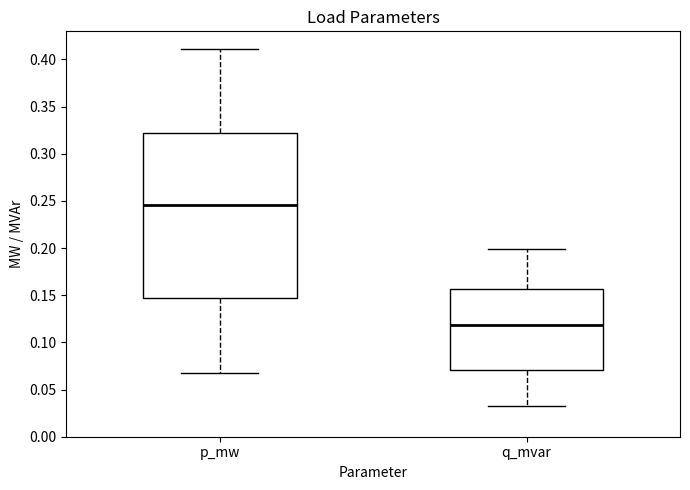

Where is the lower edge of the box for p_mw on the y-axis? The values are not printed on the chart, so give them approximately, as read against the axis.

0.145